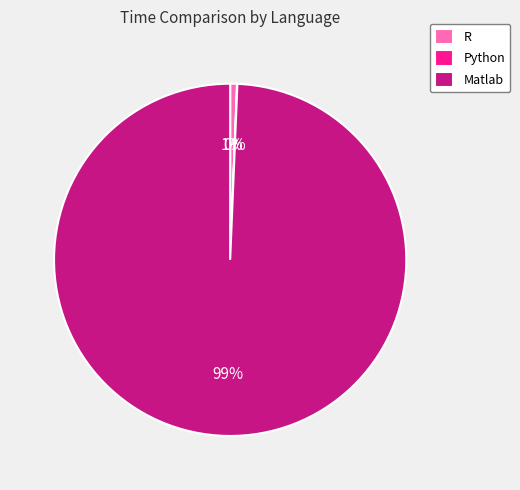

Combined, do R and Matlab account for over 50%?

Yes